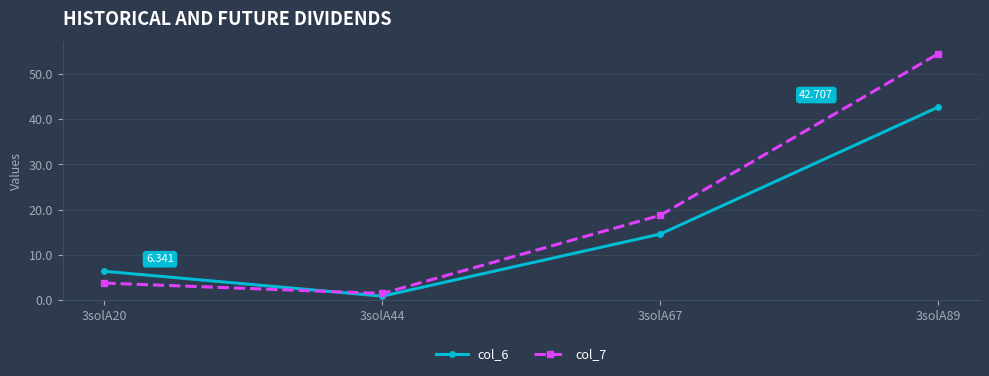

Between which two adjacent categories do col_7 and col_6 first intersect?

3solA20 and 3solA44